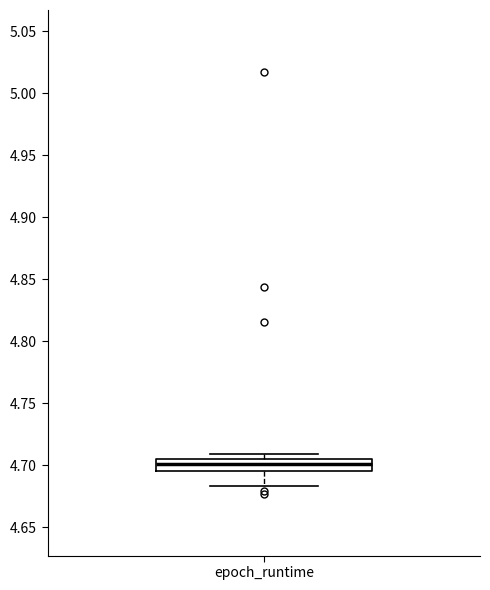

Transcribe this box plot: give where the median line is, the range the box spans, and where the two whiskers end, as read against the y-axis. The values are not printed on the chart, so give them approximately, as read against the axis.

median 4.700, box 4.695 to 4.705, whiskers 4.685 to 4.710